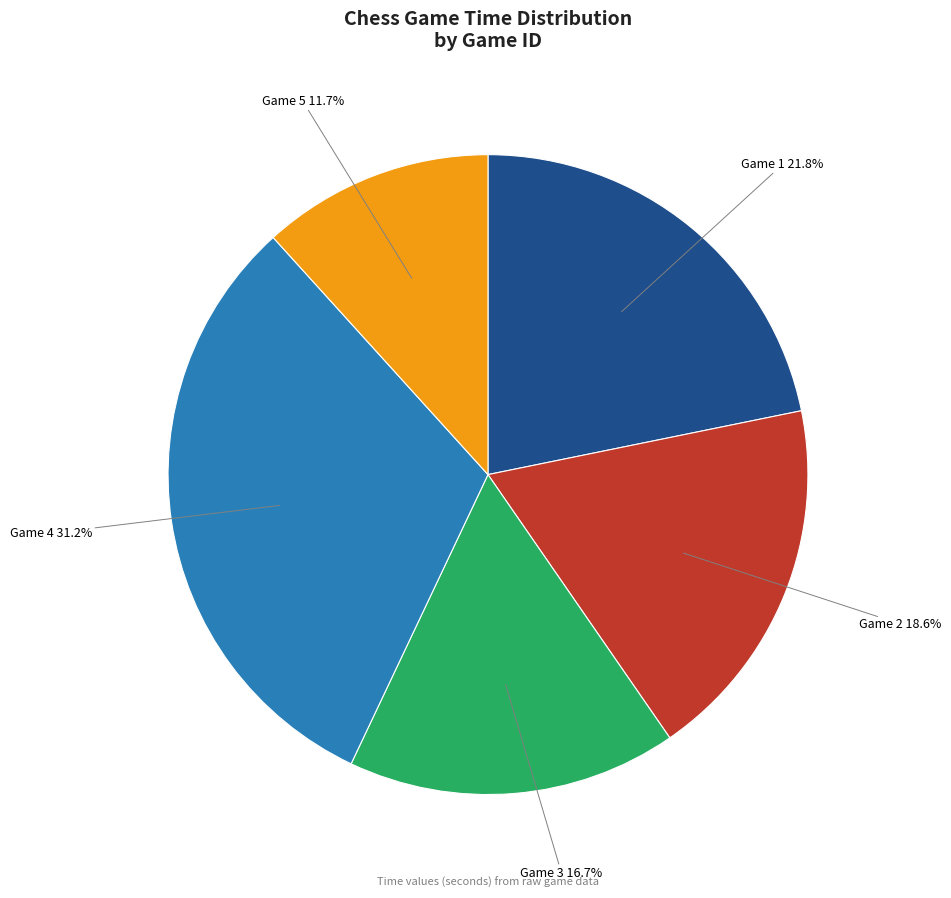

What is the largest slice in the pie chart?

Game 4 31.2%